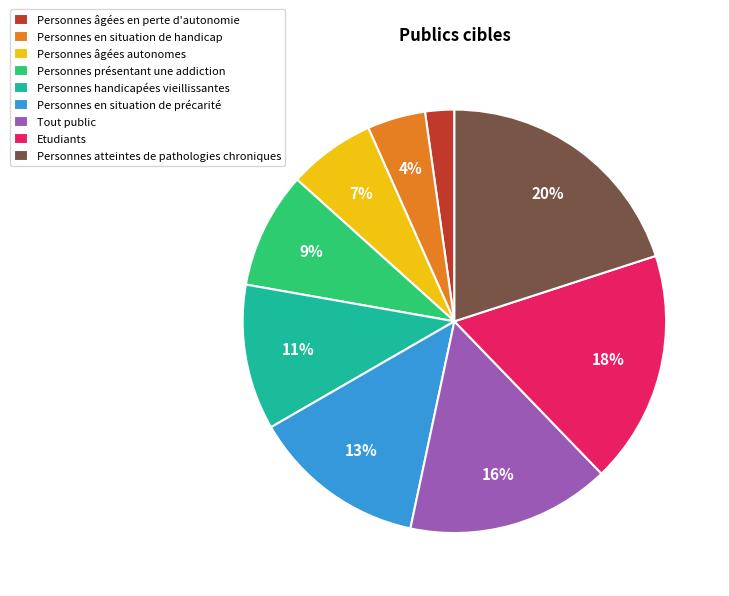

Which category has the smallest portion of the pie?

Personnes âgées en perte d'autonomie